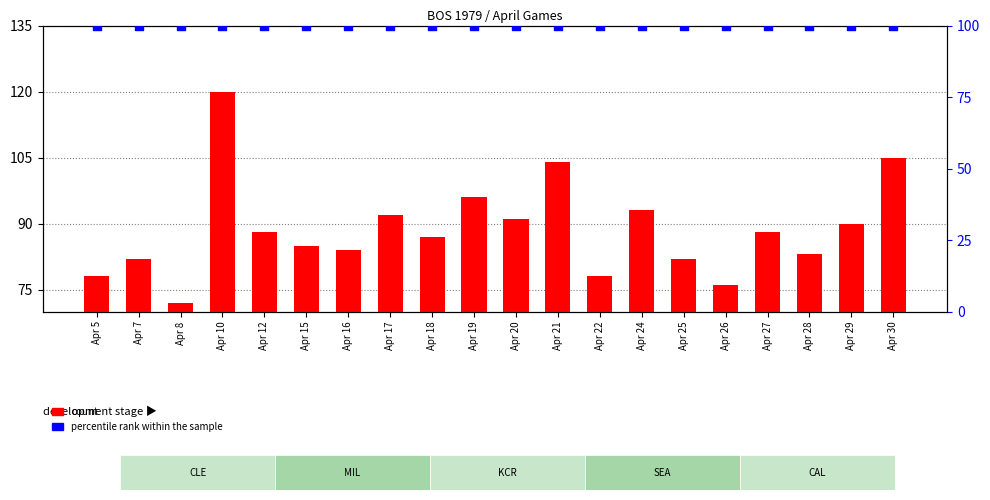

Which series contains the highest Y value?

count